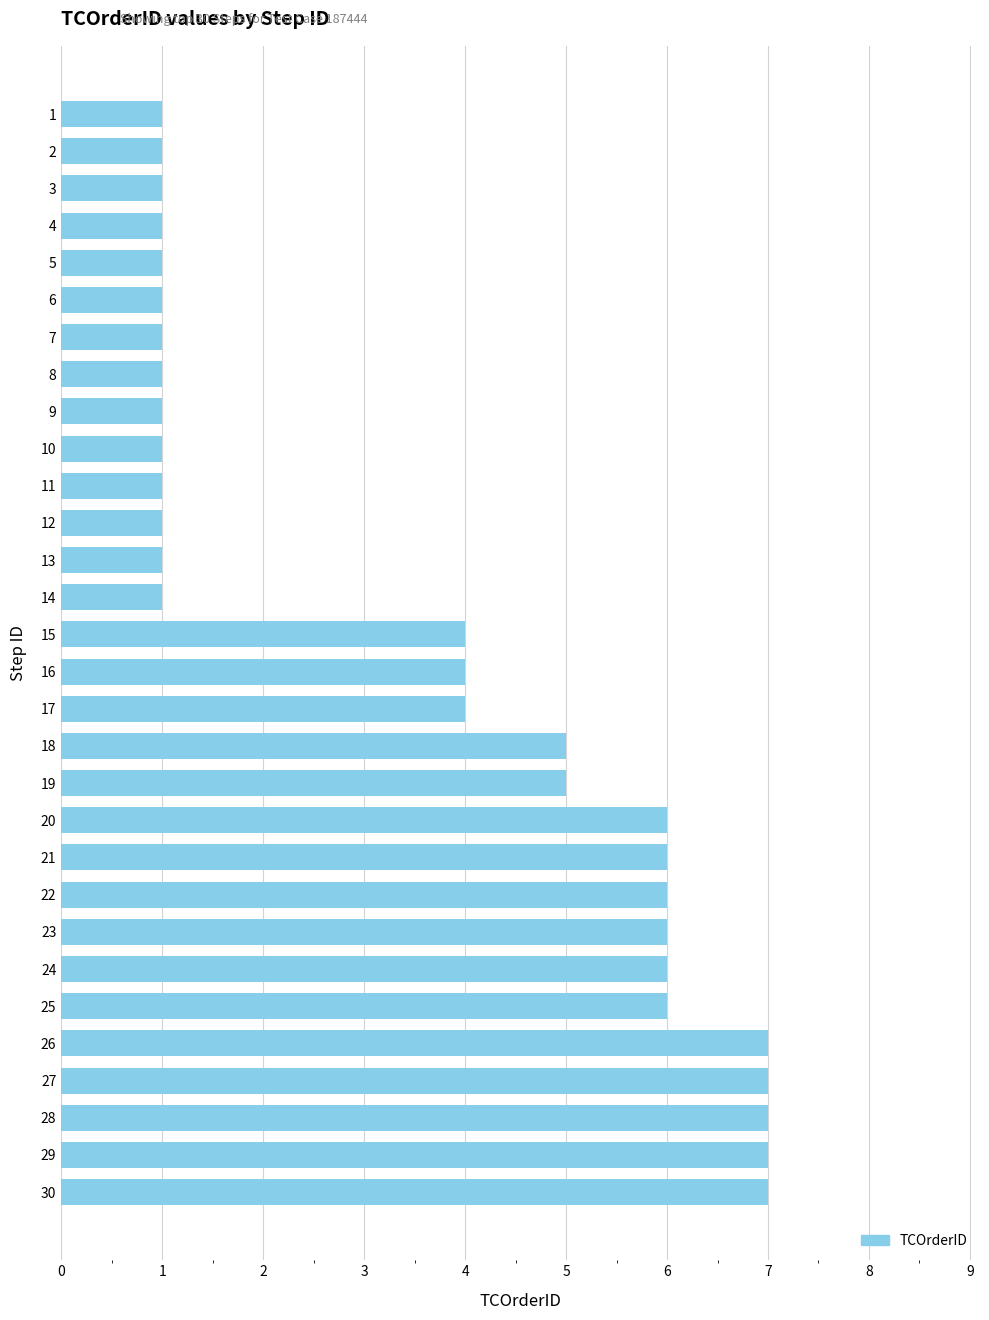

What is the approximate value at 21?

6